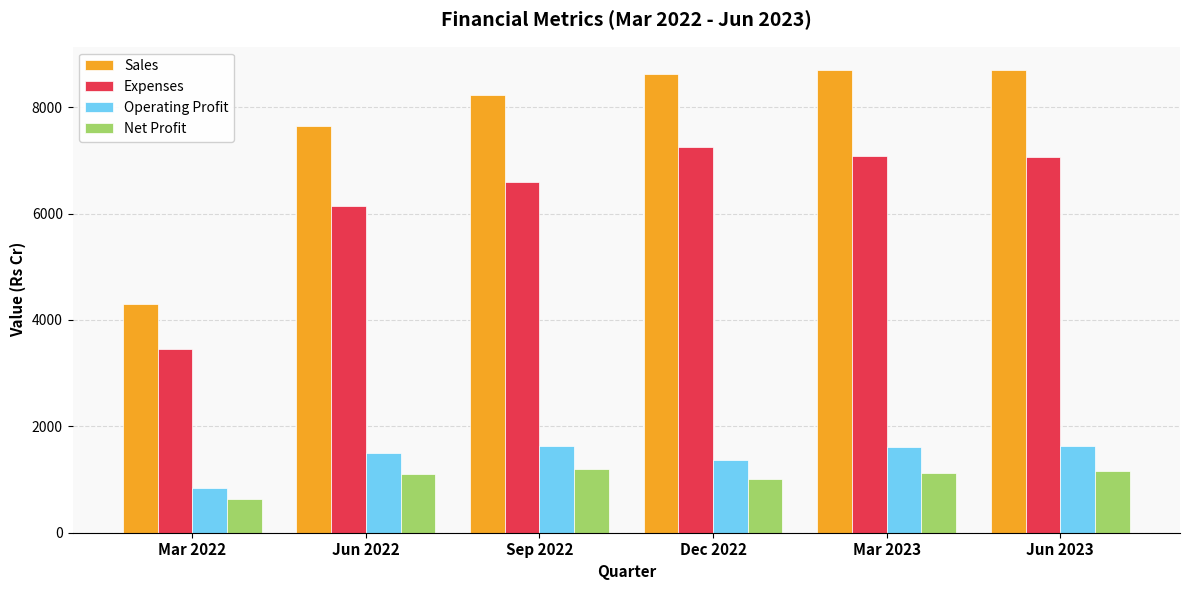

Which series has the widest spread of values?

Sales